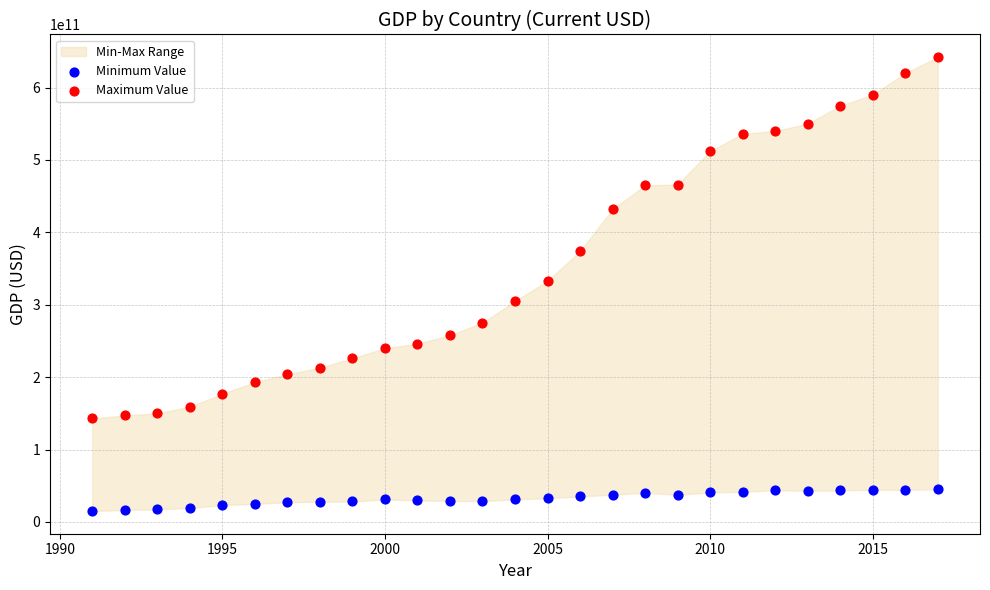

Which series contains the highest Y value?

Maximum Value